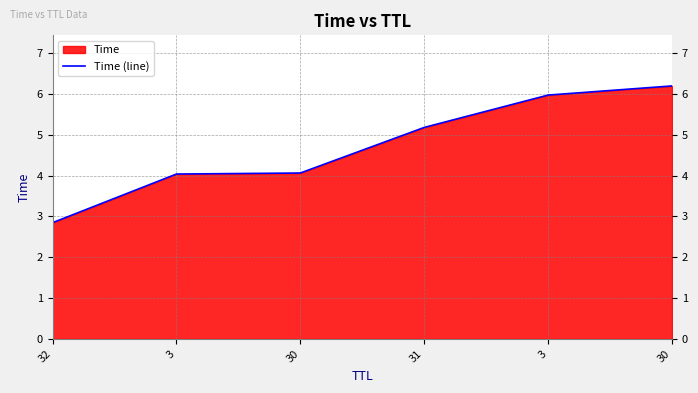

True or false: the data shows 4.0 at 3.

False